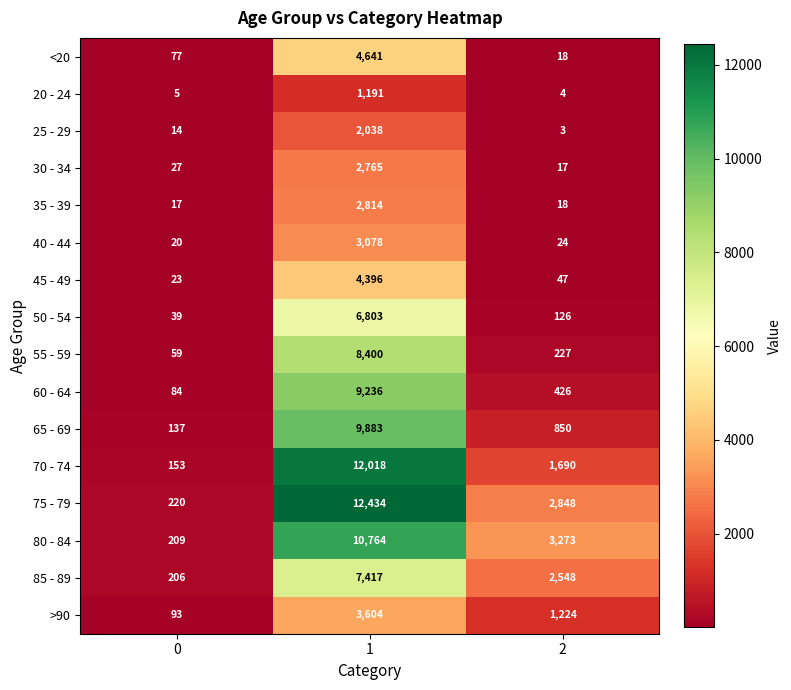

True or false: 75 - 79 has a value of 12434 at 1.

True